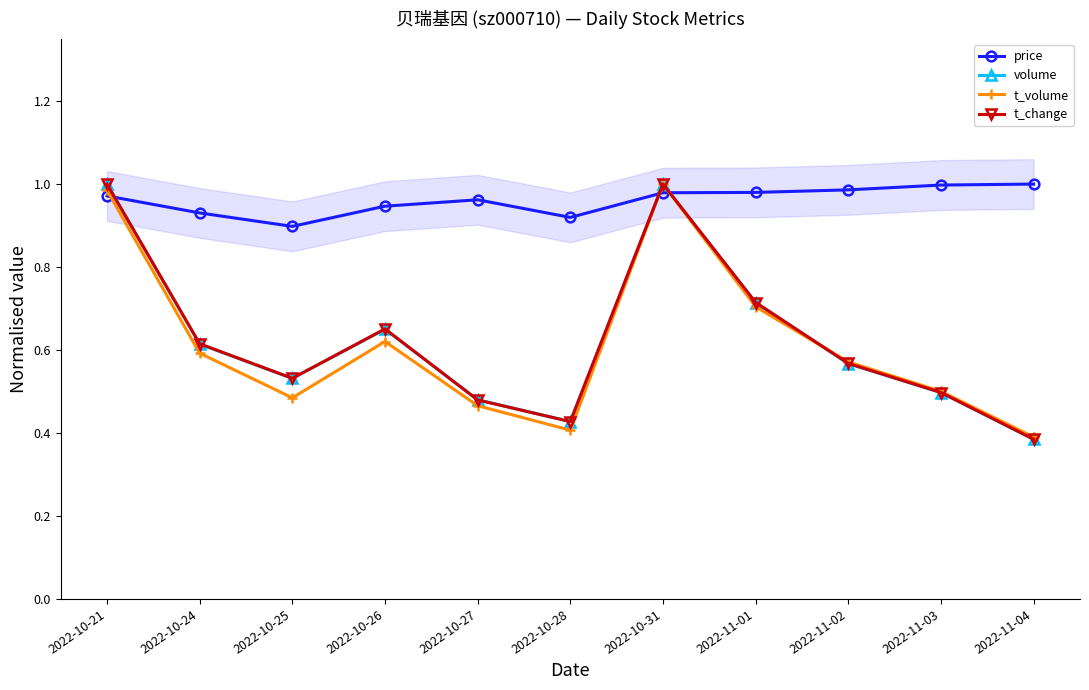

What is the sum of the volume values at 2022-10-26 and 2022-11-02?

1.2